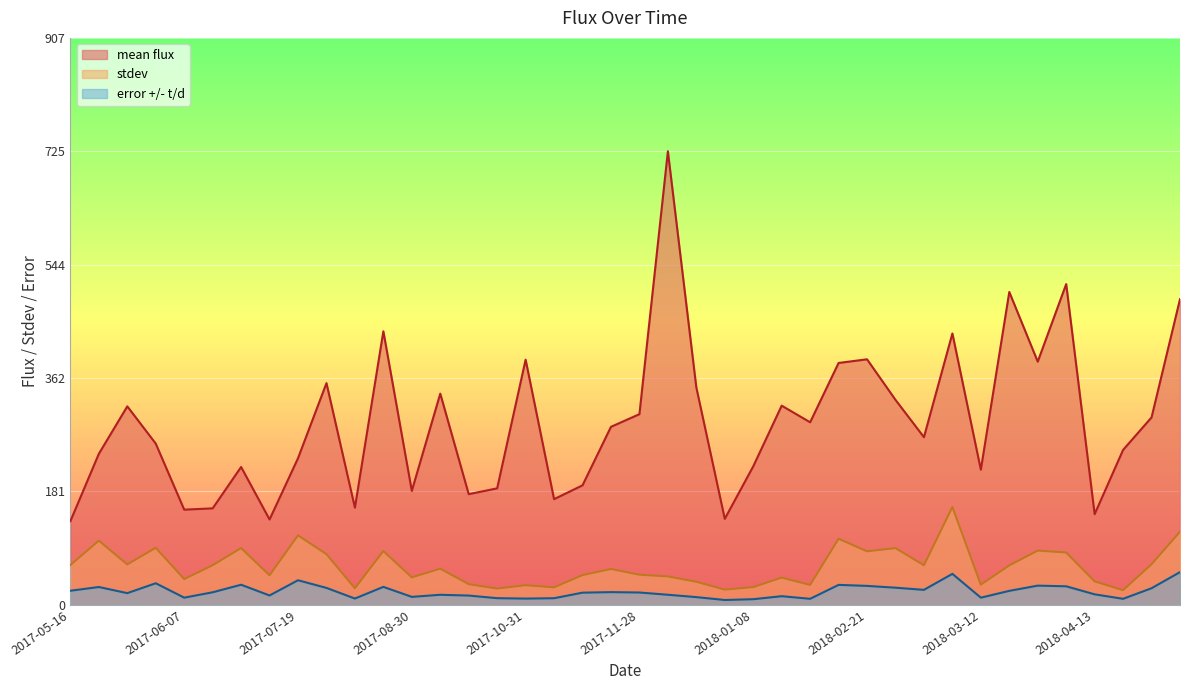

What is the value of the stdev point at the 27th from the left?

31.8